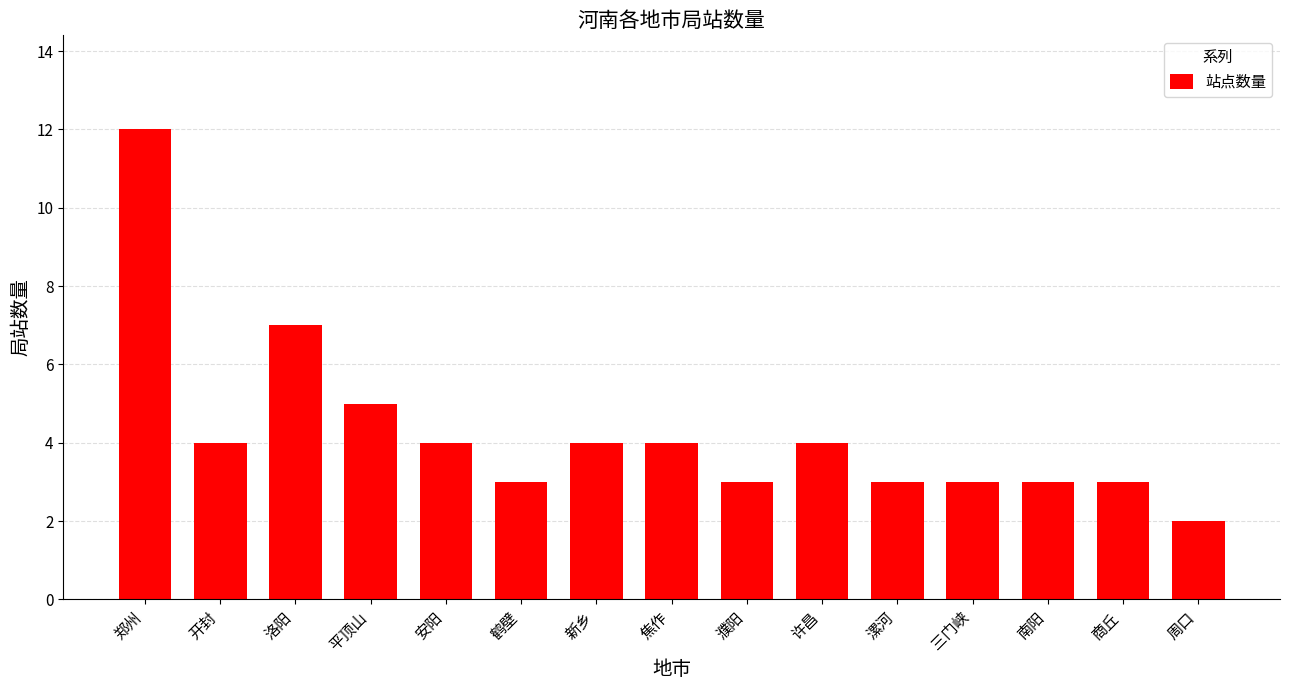

The value at 周口 is 3. True or false?

False